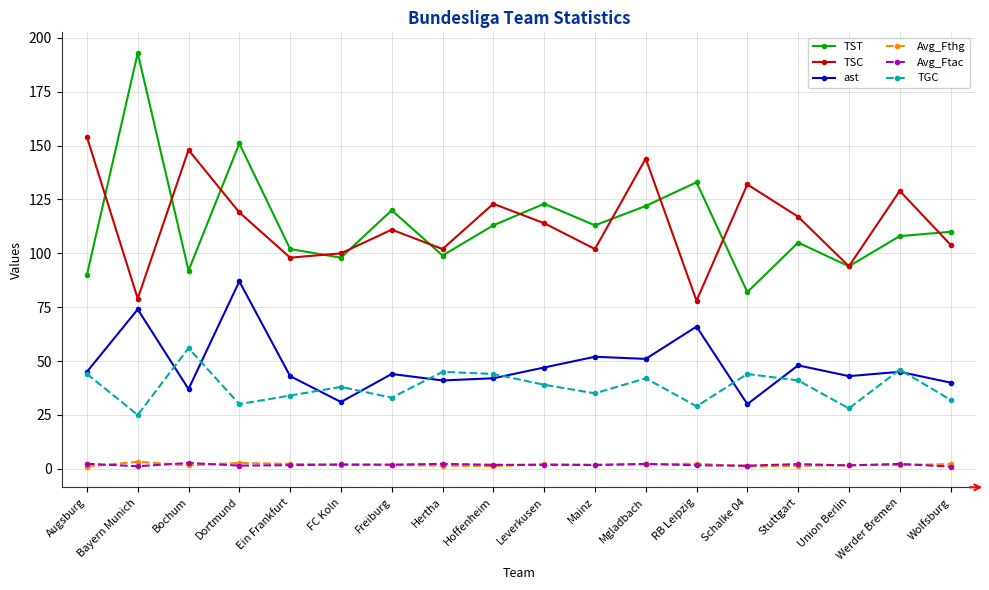

The value of TGC at Mgladbach is 42.0. True or false?

True